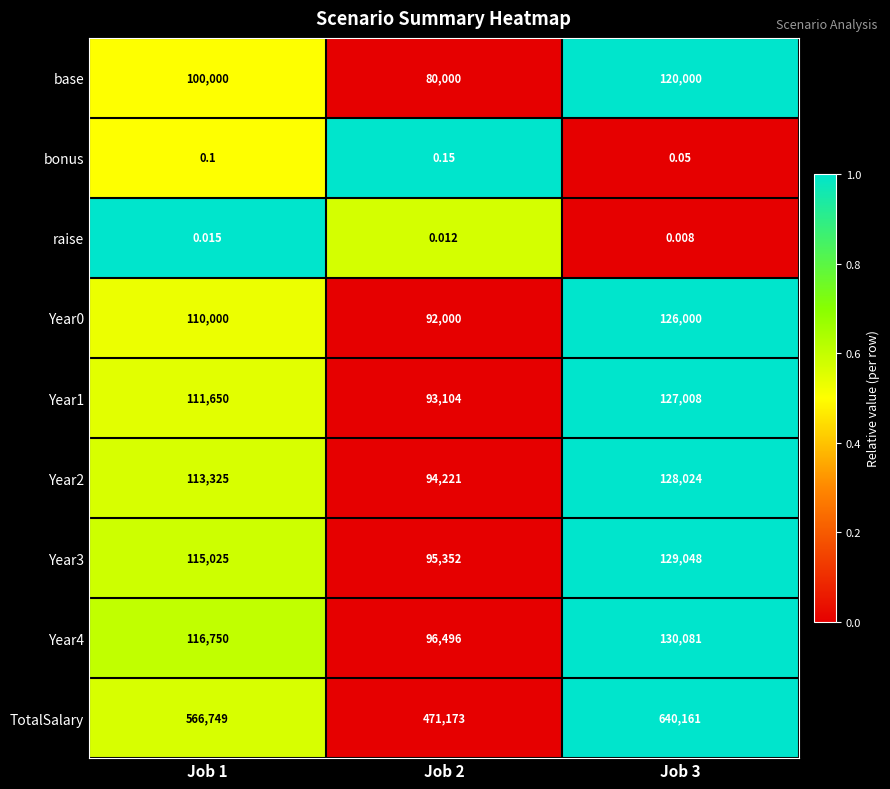

Between Job 1 and Job 3, which series saw the biggest shift?

TotalSalary